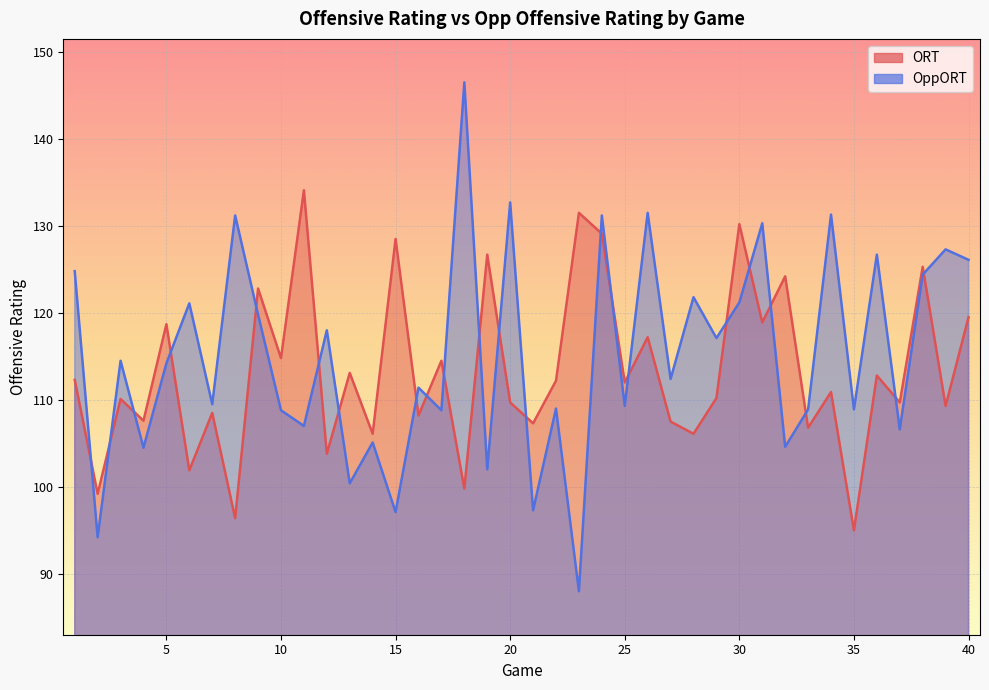

True or false: OppORT has a value of 106.6 at 37.

True